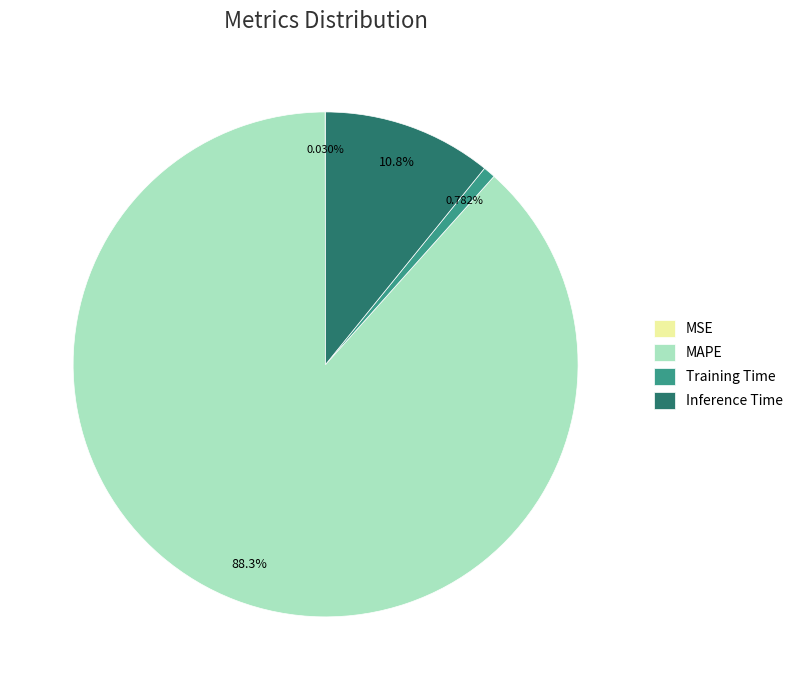

Which category accounts for the majority?

MAPE